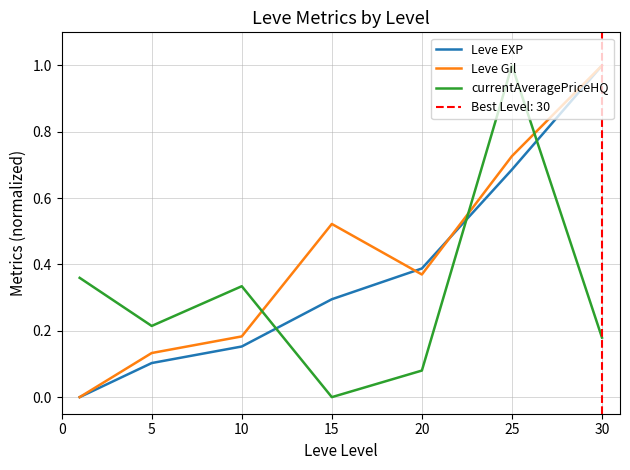

How many intersections are there between Leve Gil and Leve EXP?

2